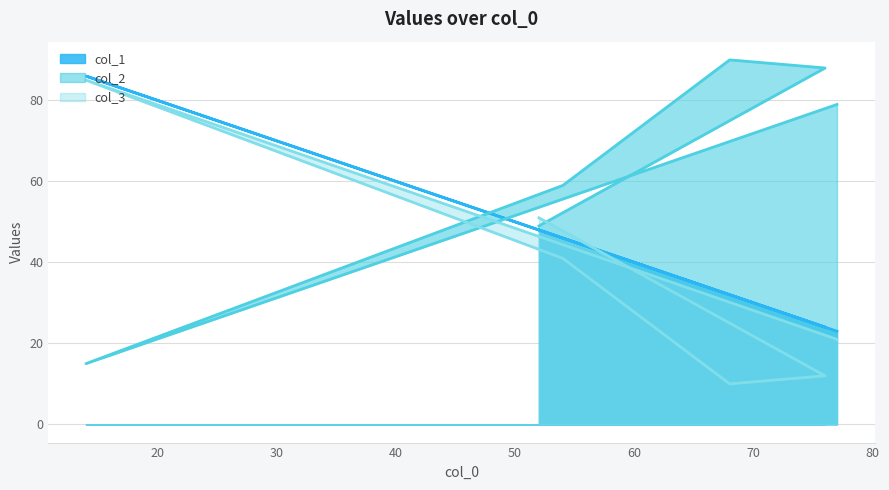

How many data points does each series have?

6